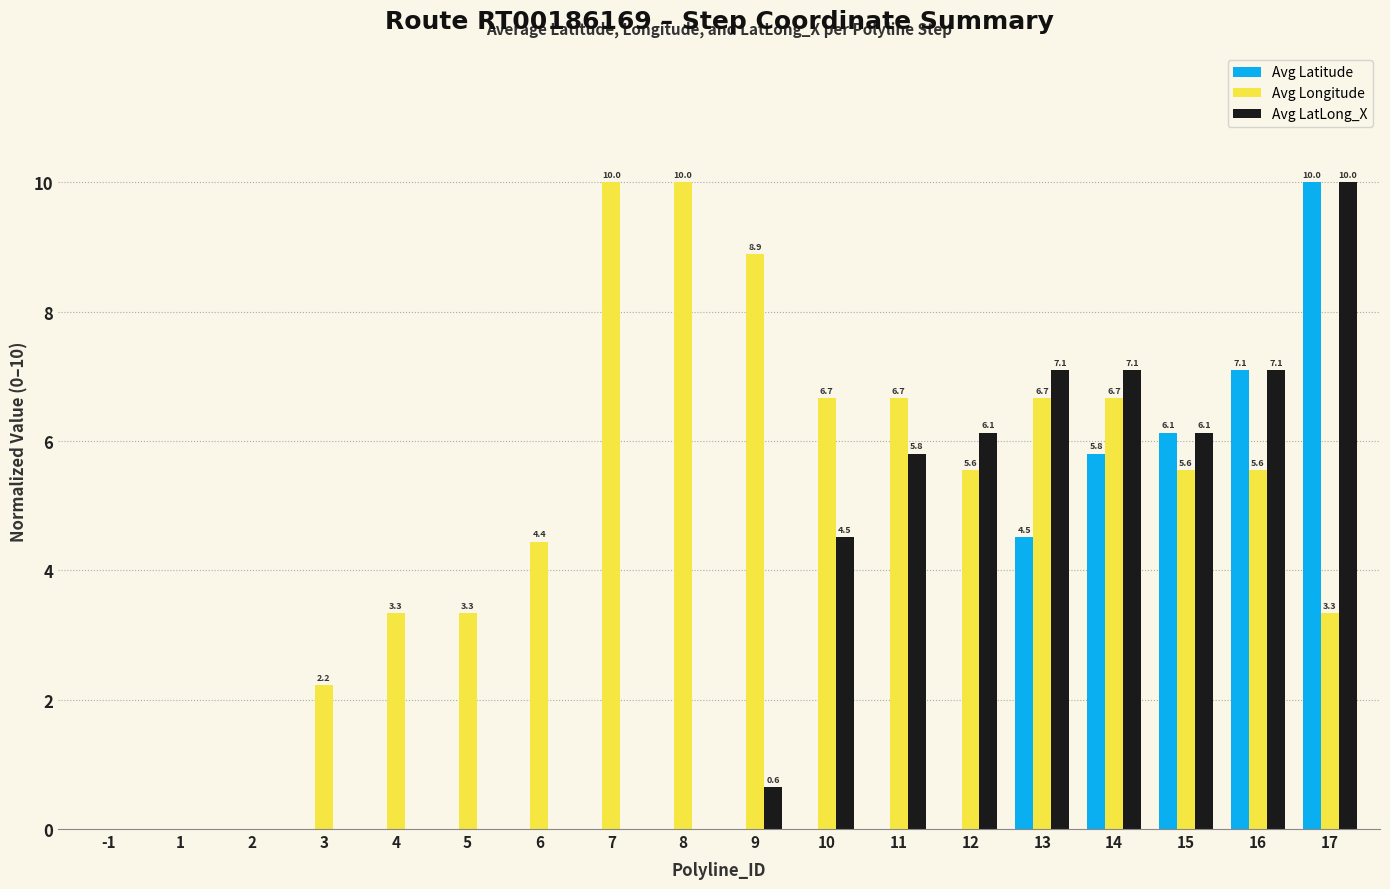

Which category has the highest value in the Avg Latitude series?

17